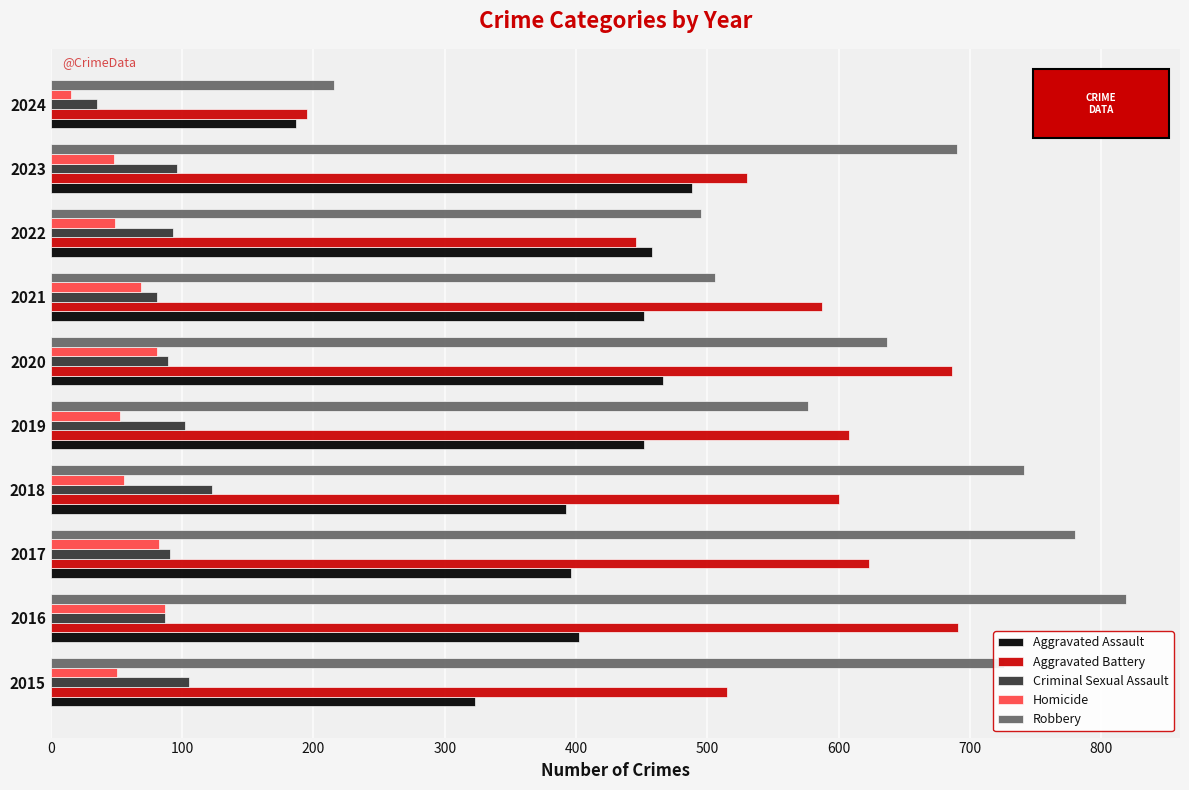

At which category is the sum across all series the highest?

2016